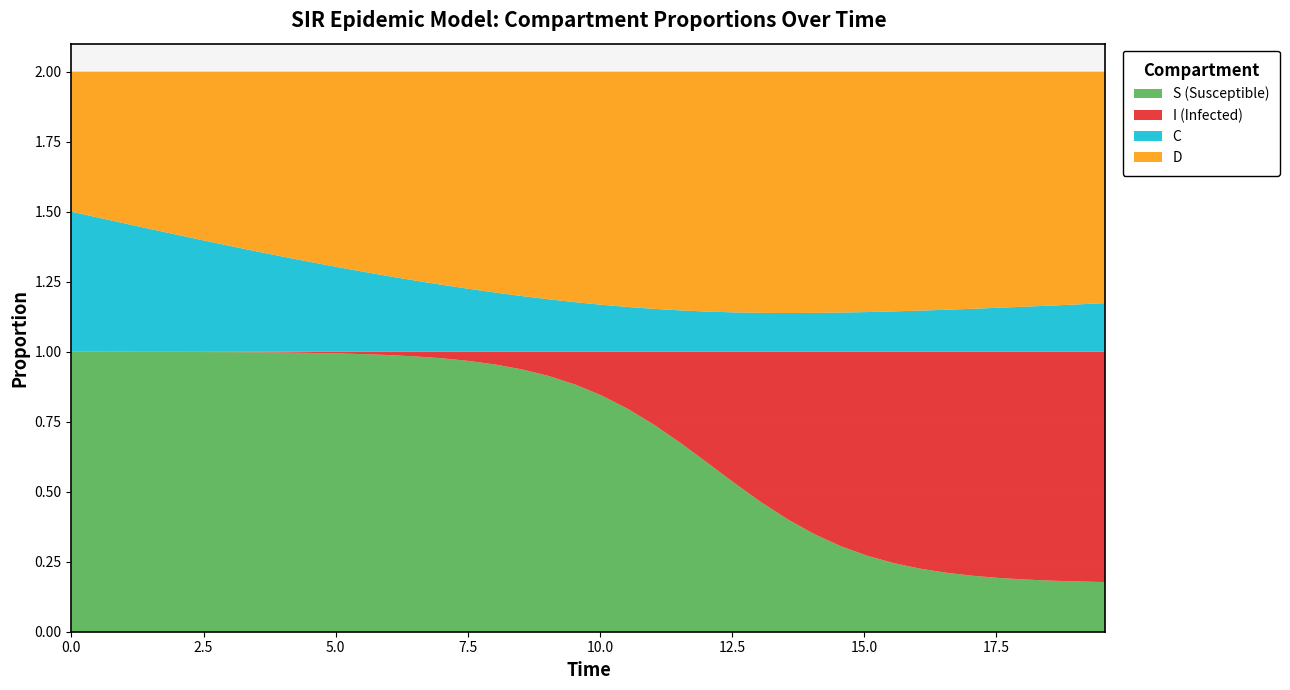

Reading left to right, extract all data points from this chart.

S: 1.0	1.0	1.0	1.0	1.0	1.0	1.0	1.0	1.0	1.0	1.0	1.0	1.0	1.0	1.0	1.0	1.0	0.9	0.9	0.9	0.8	0.8	0.7	0.7	0.6	0.5	0.5	0.4	0.3	0.3	0.3	0.2	0.2	0.2	0.2	0.2	0.2	0.2	0.2	0.2
I: 0.0	0.0	0.0	0.0	0.0	0.0	0.0	0.0	0.0	0.0	0.0	0.0	0.0	0.0	0.0	0.0	0.0	0.1	0.1	0.1	0.2	0.2	0.3	0.3	0.4	0.5	0.5	0.6	0.7	0.7	0.7	0.8	0.8	0.8	0.8	0.8	0.8	0.8	0.8	0.8
C: 0.5	0.5	0.5	0.4	0.4	0.4	0.4	0.4	0.3	0.3	0.3	0.3	0.3	0.3	0.2	0.2	0.2	0.2	0.2	0.2	0.2	0.2	0.2	0.1	0.1	0.1	0.1	0.1	0.1	0.1	0.1	0.1	0.1	0.1	0.2	0.2	0.2	0.2	0.2	0.2
D: 0.5	0.5	0.5	0.6	0.6	0.6	0.6	0.6	0.7	0.7	0.7	0.7	0.7	0.7	0.8	0.8	0.8	0.8	0.8	0.8	0.8	0.8	0.8	0.9	0.9	0.9	0.9	0.9	0.9	0.9	0.9	0.9	0.9	0.9	0.8	0.8	0.8	0.8	0.8	0.8